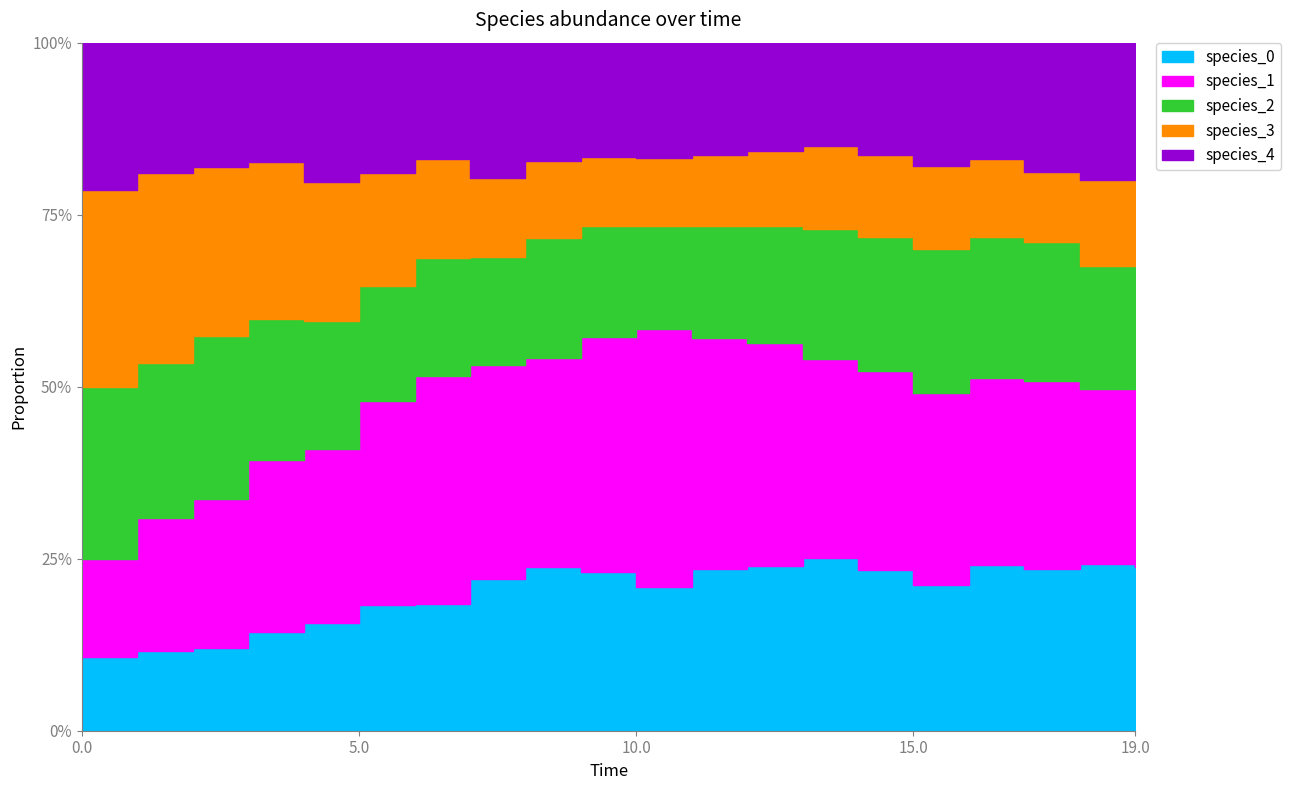

After their last crossing, which series has the higher values: species_0 or species_2?

species_0